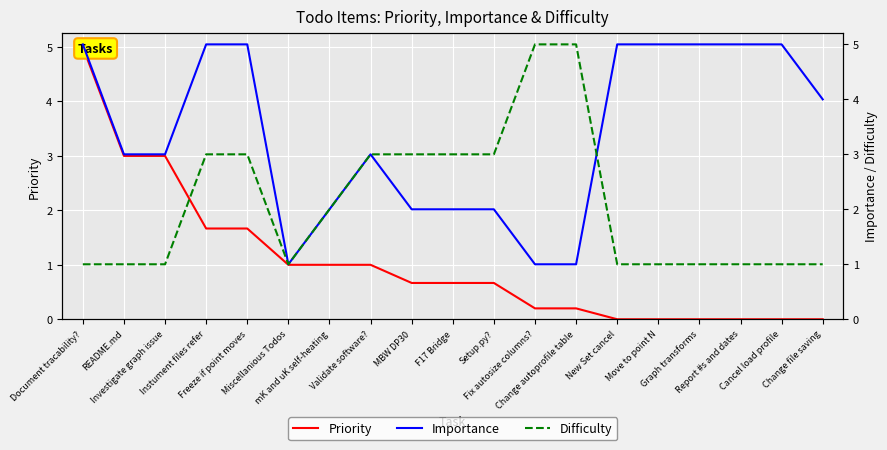

Does the chart display data point markers on the line(s)?

No